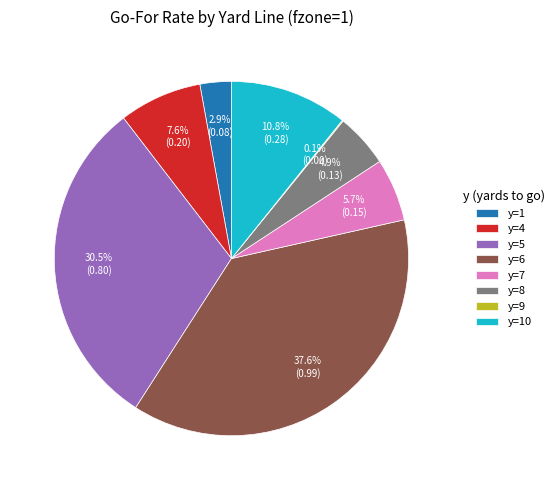

Which category has the biggest portion of the pie?

y=6